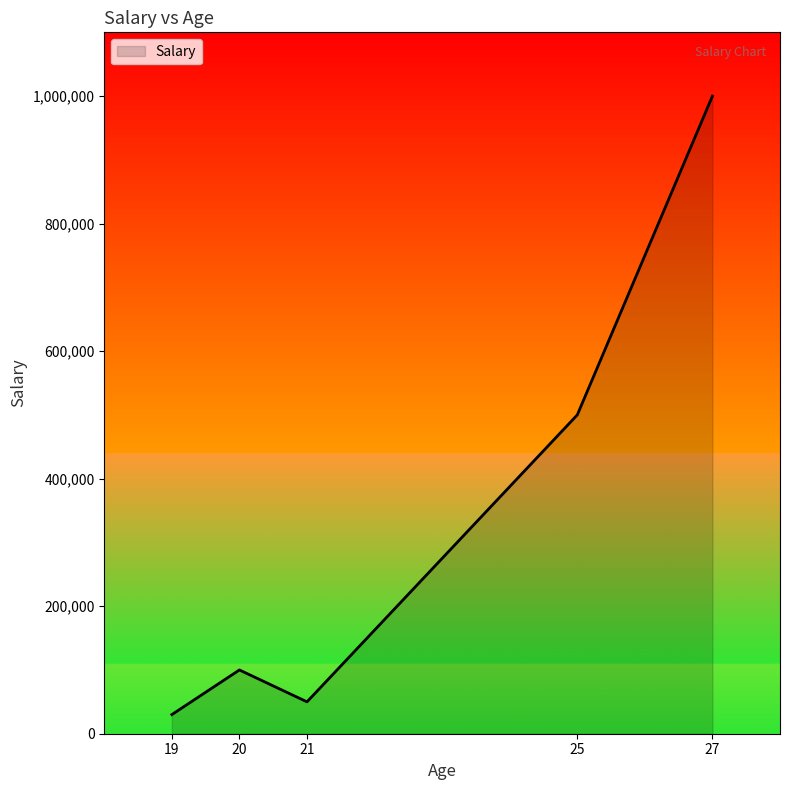

List the labels in order of value, smallest first.

19, 21, 20, 25, 27